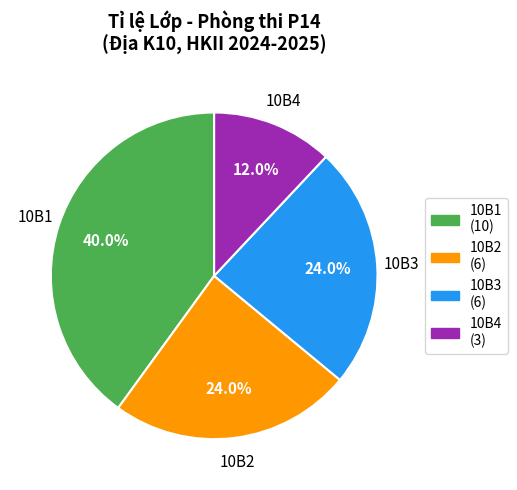

Does any single category account for the majority?

No